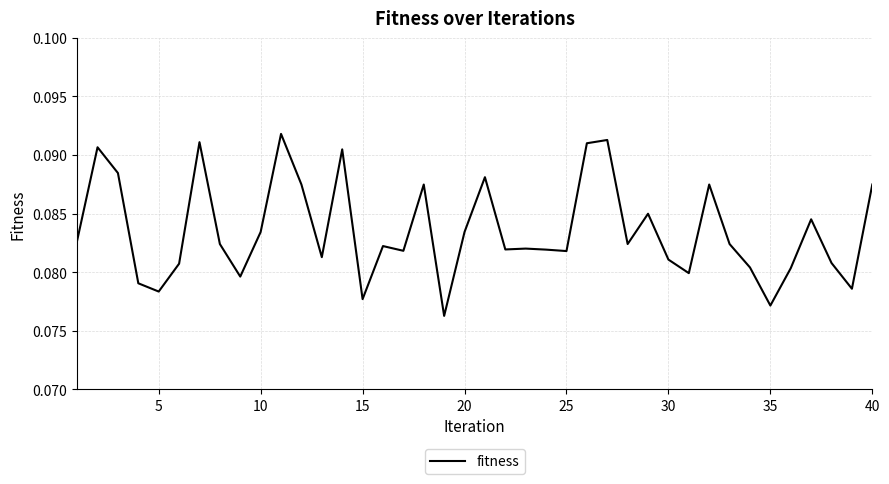

Reading left to right, what are all the values shown in this chart?

0.1	0.1	0.1	0.1	0.1	0.1	0.1	0.1	0.1	0.1	0.1	0.1	0.1	0.1	0.1	0.1	0.1	0.1	0.1	0.1	0.1	0.1	0.1	0.1	0.1	0.1	0.1	0.1	0.1	0.1	0.1	0.1	0.1	0.1	0.1	0.1	0.1	0.1	0.1	0.1